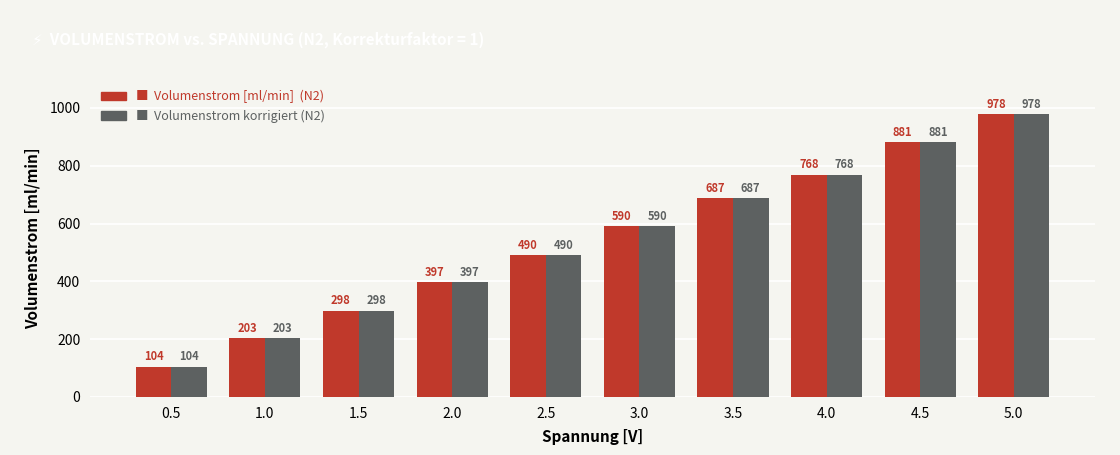

At which category is the sum across all series the highest?

5.0